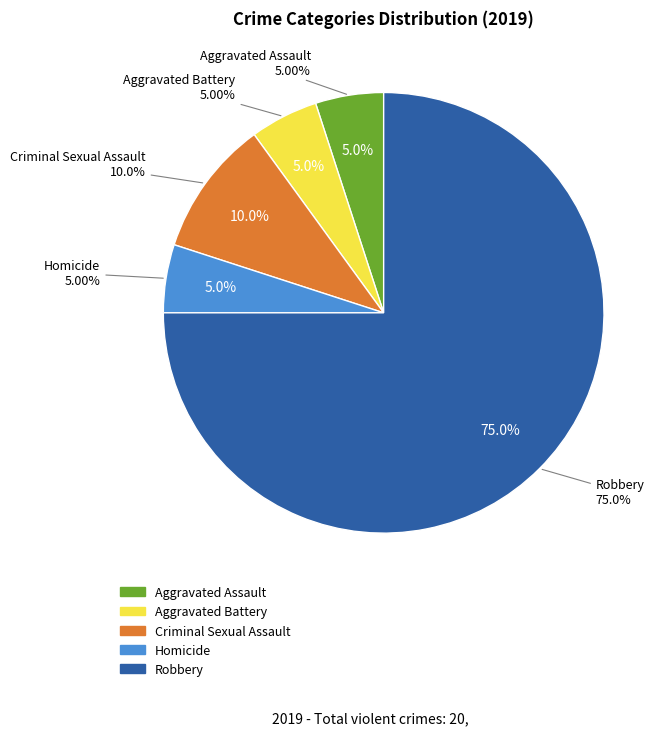

Rank the categories by value from highest to lowest.

Robbery, Criminal Sexual Assault, Aggravated Assault, Aggravated Battery, Homicide